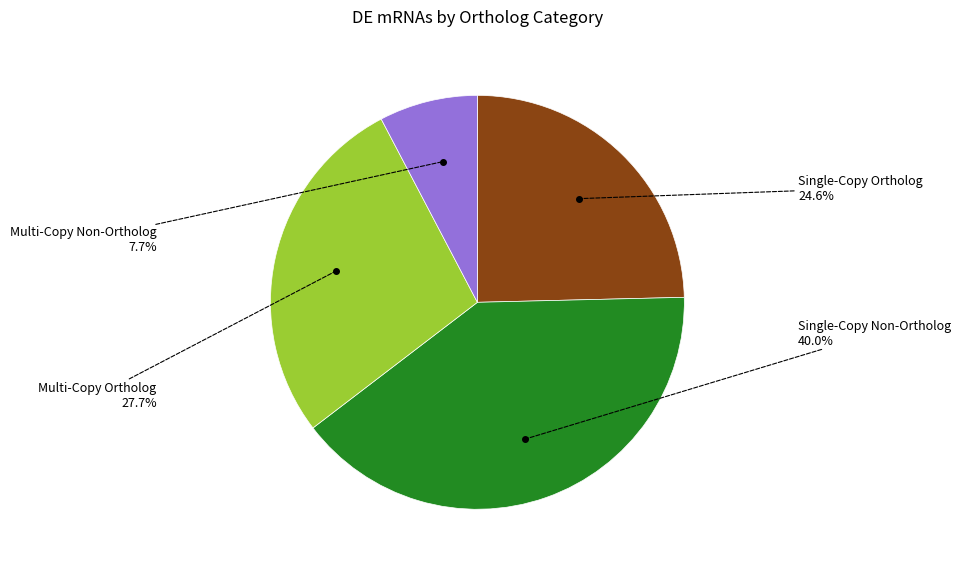

How many segments does this pie chart have?

4